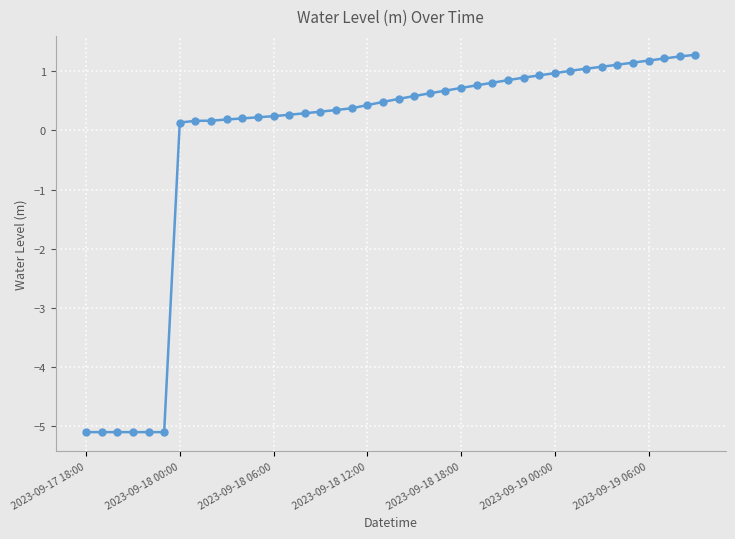

What is the difference between the maximum and second lowest values?

6.4